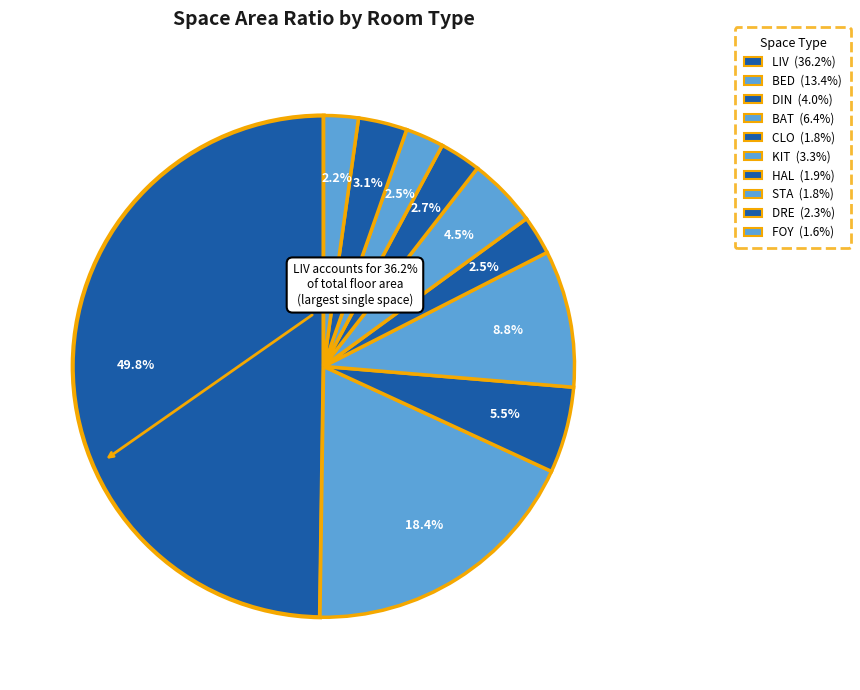

Count the number of slices in the pie.

10